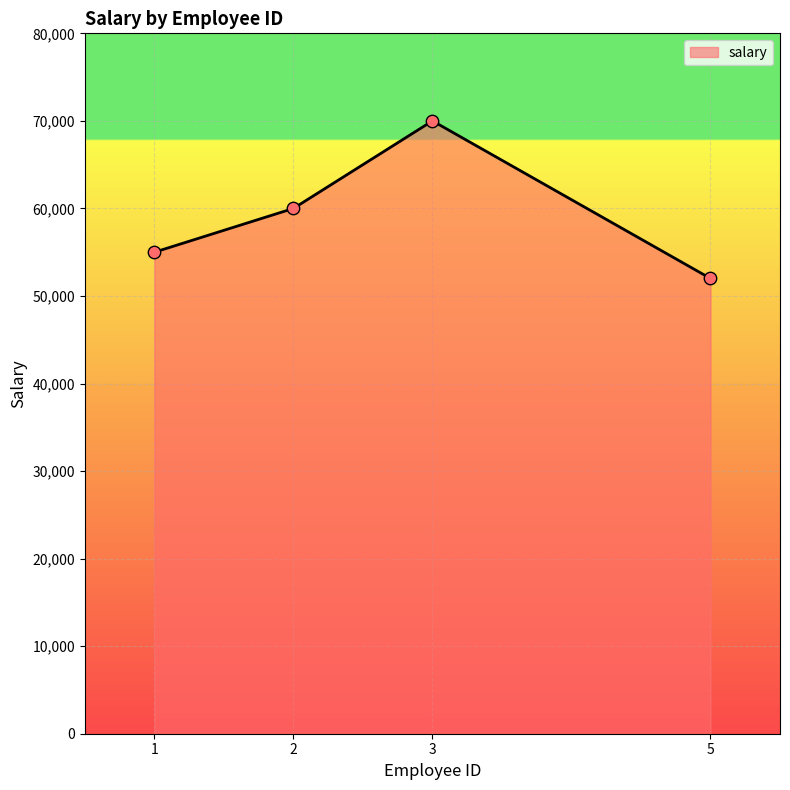

Between 5 and 3, which is larger?

3